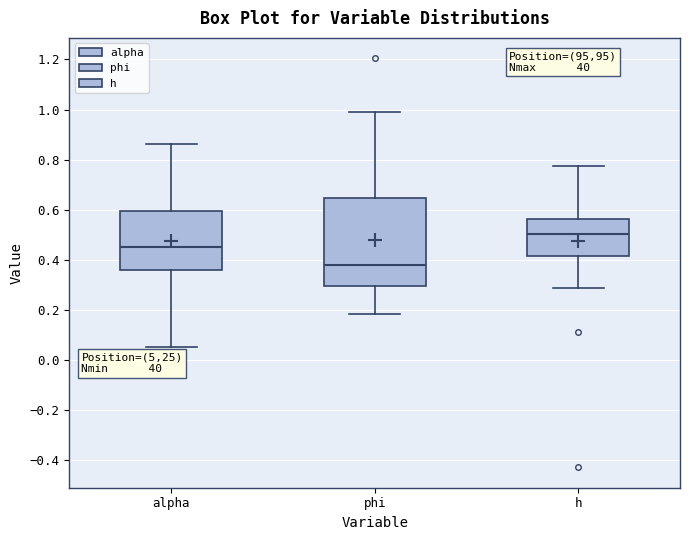

Which box has the highest median line?

h